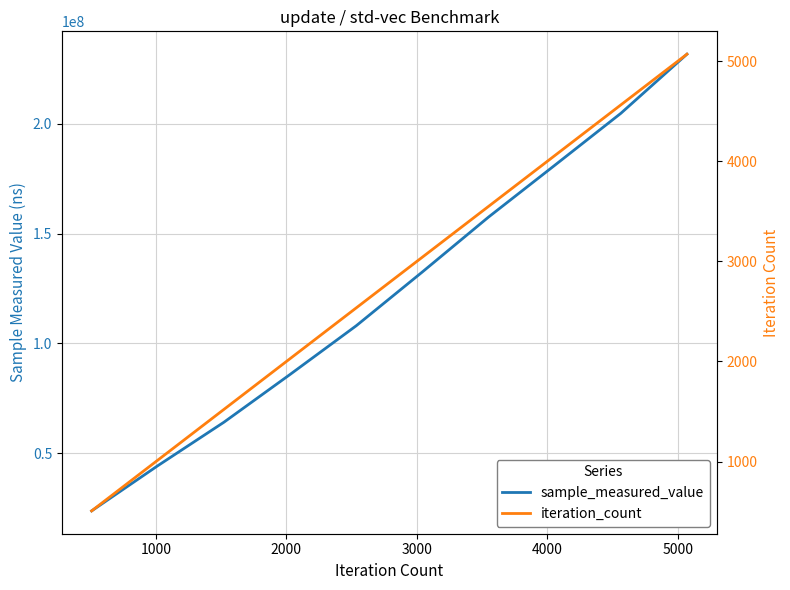

What is the label of the 7th point from the right?

3000